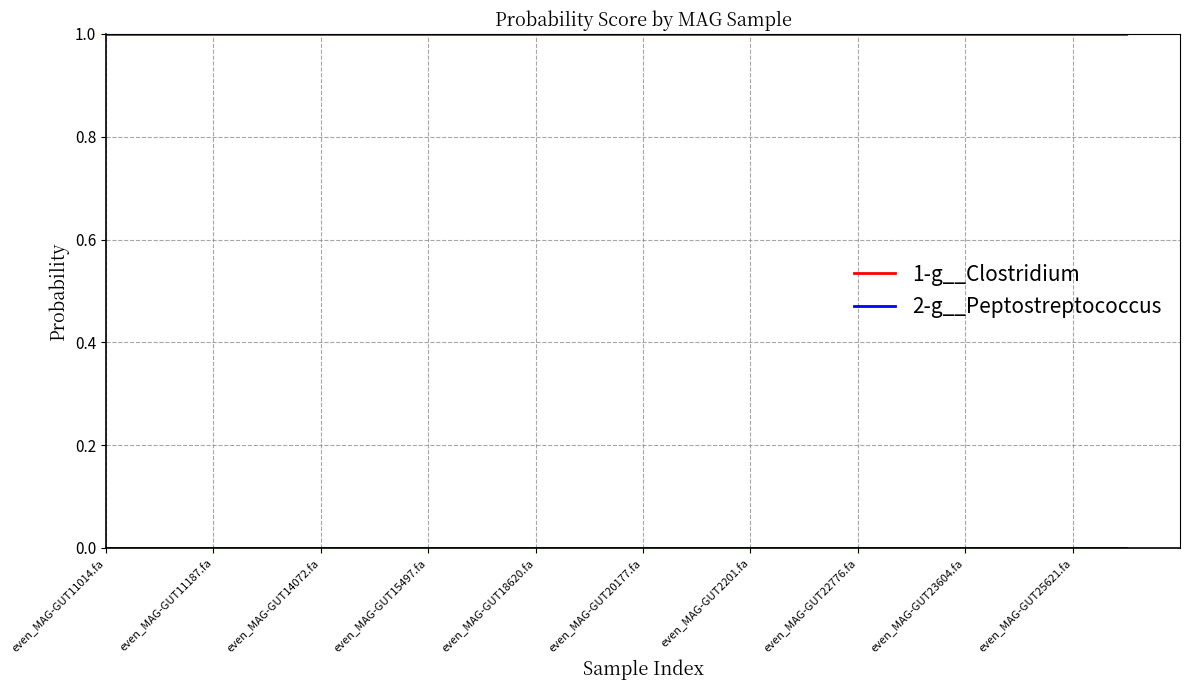

What is the maximum value shown in the chart?

1.0